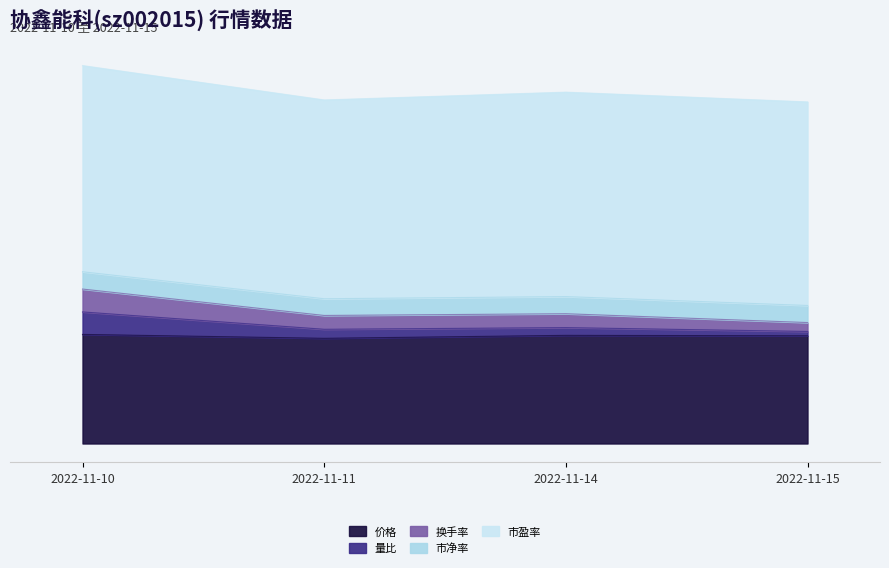

Where is 换手率 nearest to the value 7?

2022-11-11